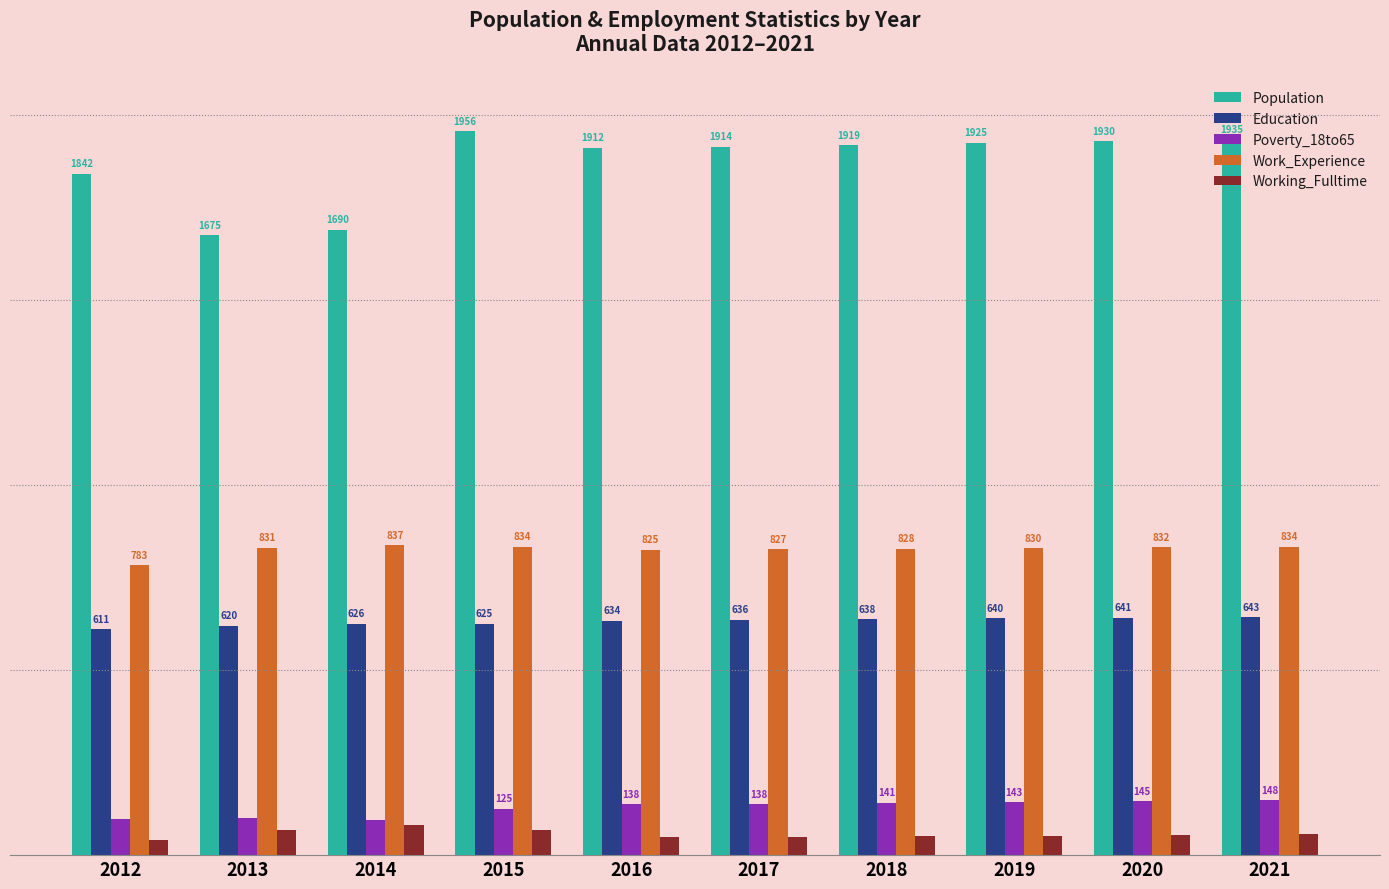

Does the chart contain any negative values?

No